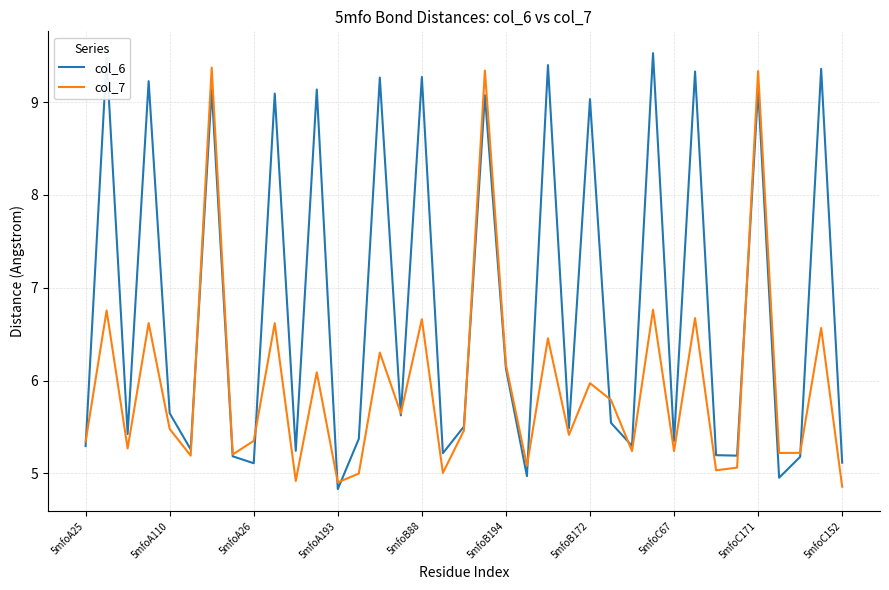

What is the minimum value shown in the chart?

4.8